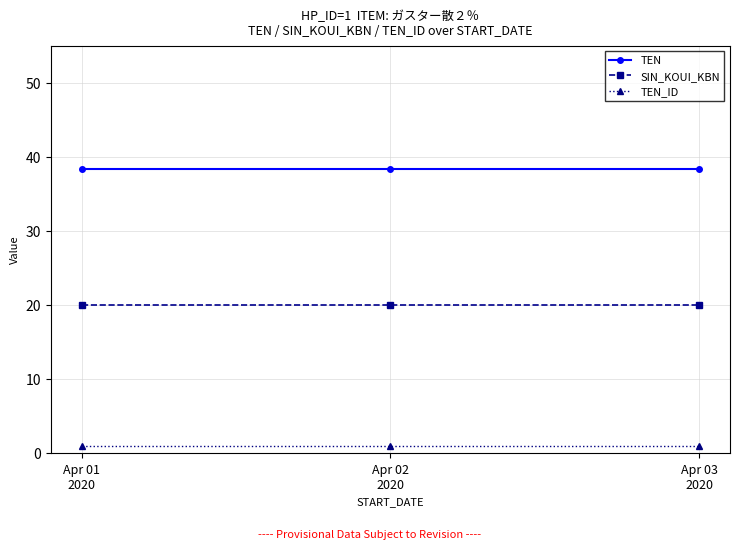

What is the greatest value displayed?

38.4